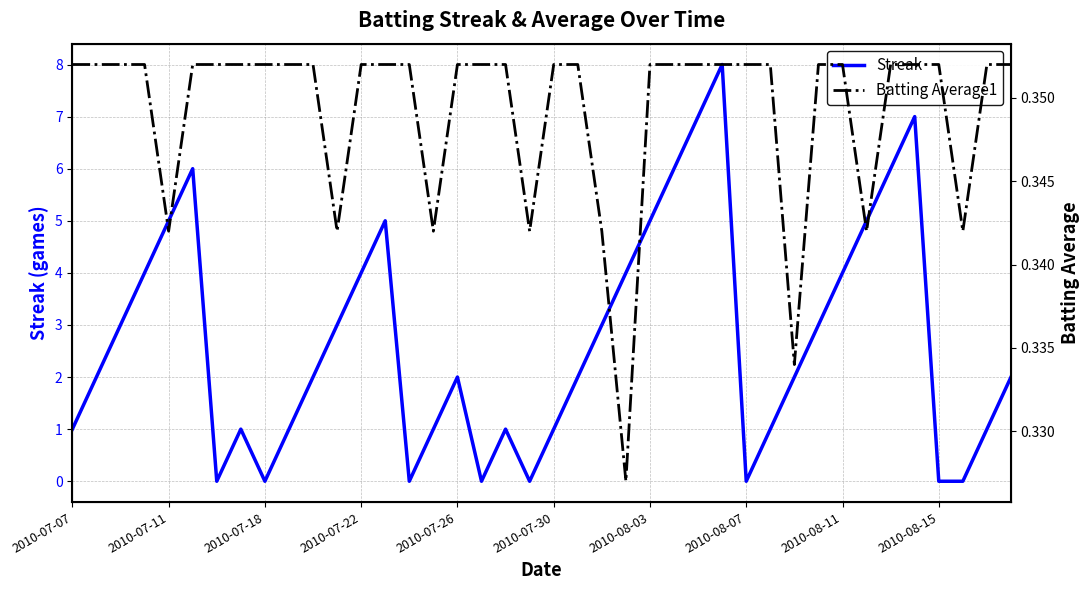

True or false: Batting Average1 and Streak intersect in this chart.

True